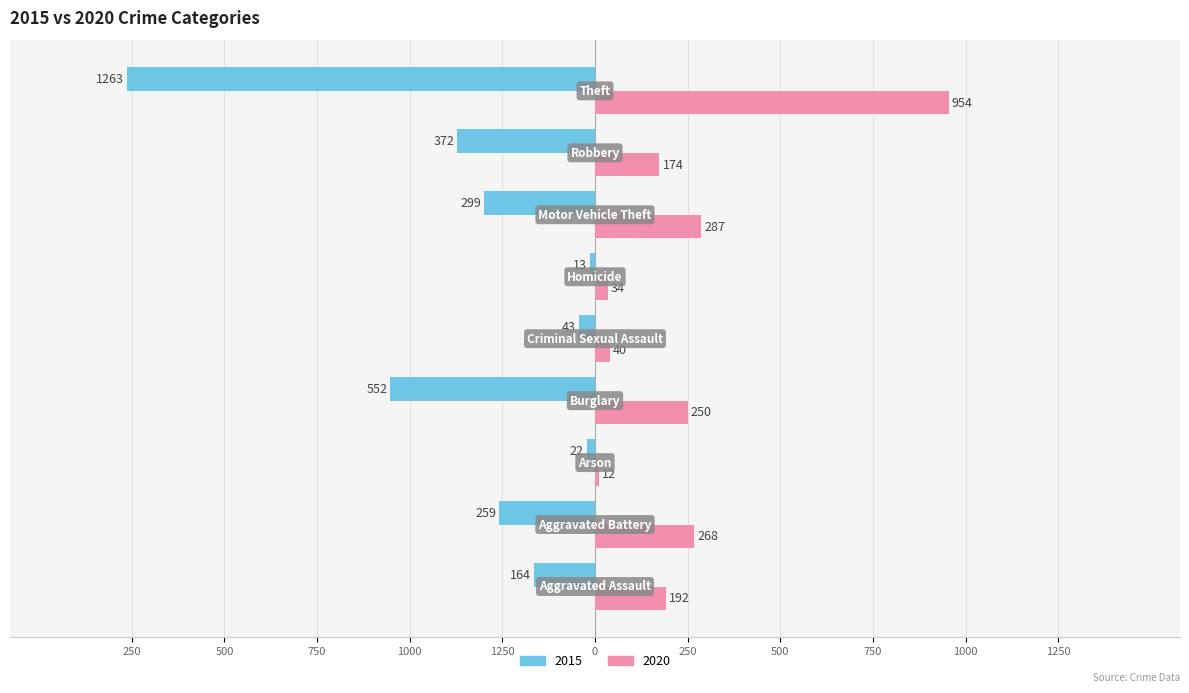

At which label does 2015 first exceed -259?

Aggravated Assault